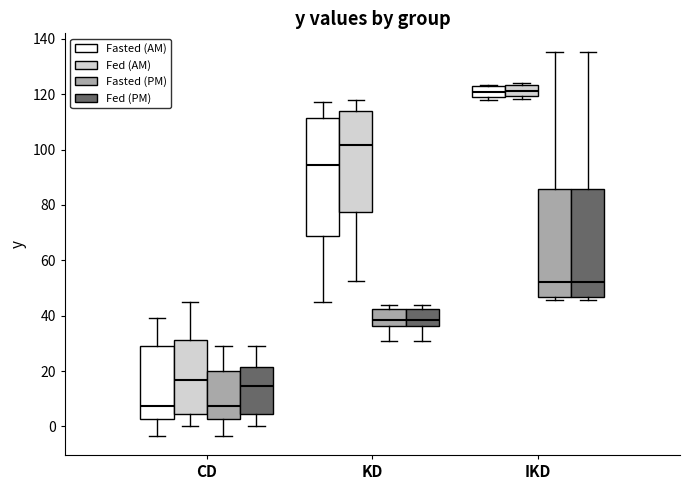

Which box is the tallest, from its lower edge to its upper edge?

KD (Fasted (AM))